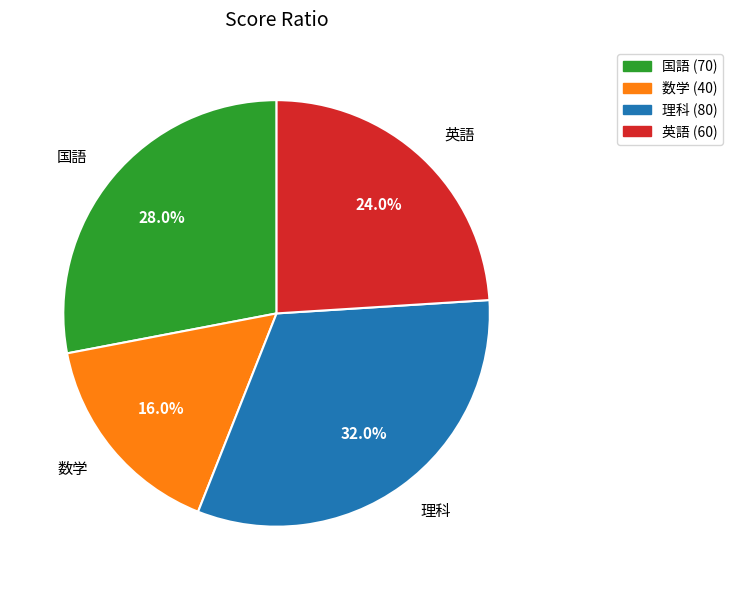

The 英語 slice represents 33% of the pie. True or false?

False